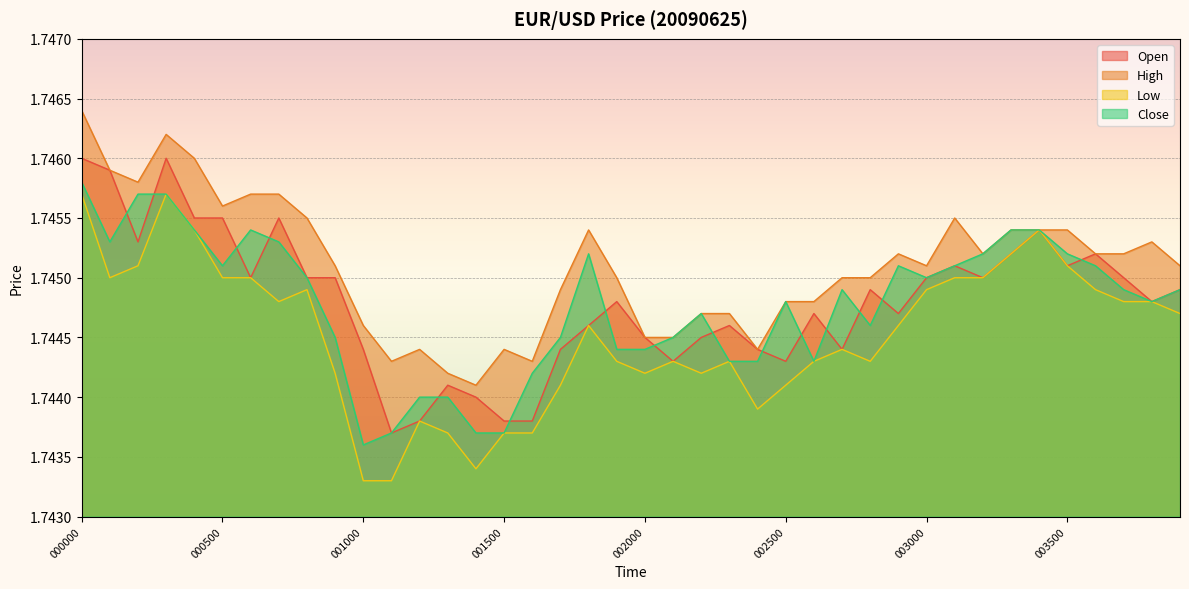

Which series has the widest spread of values?

Low